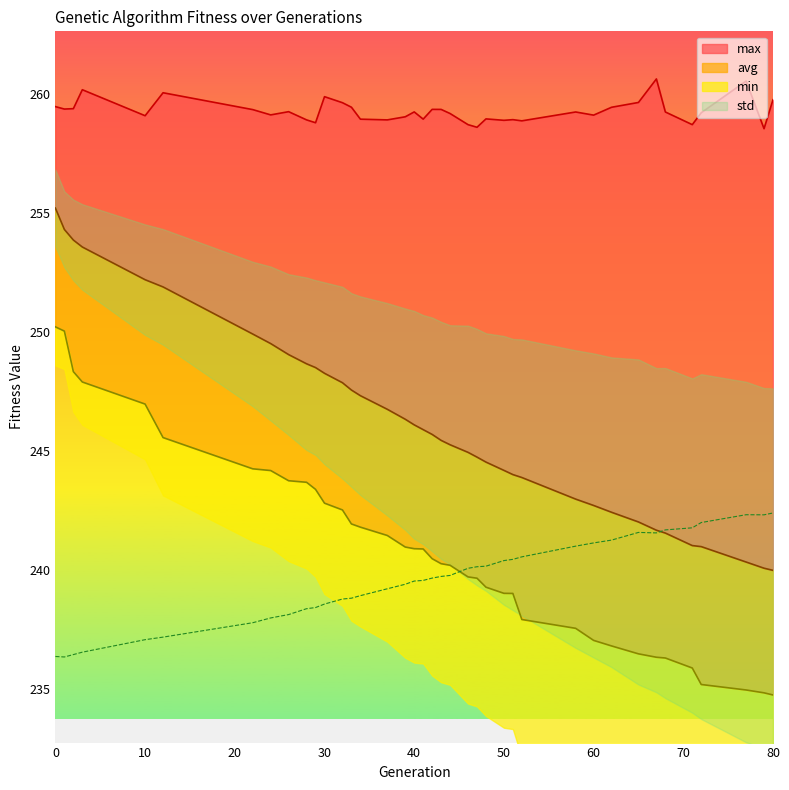

True or false: std and max intersect in this chart.

False